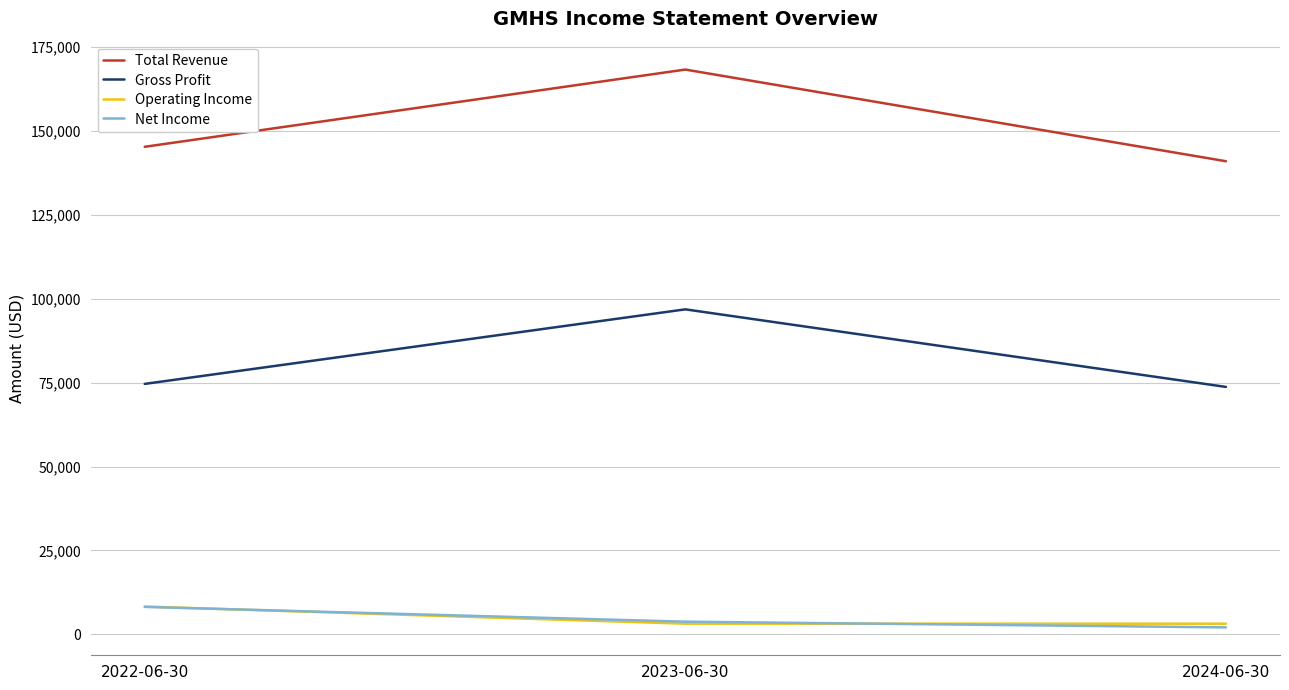

Is the value of Net Income at 2023-06-30 greater than the value of Total Revenue at 2024-06-30?

No